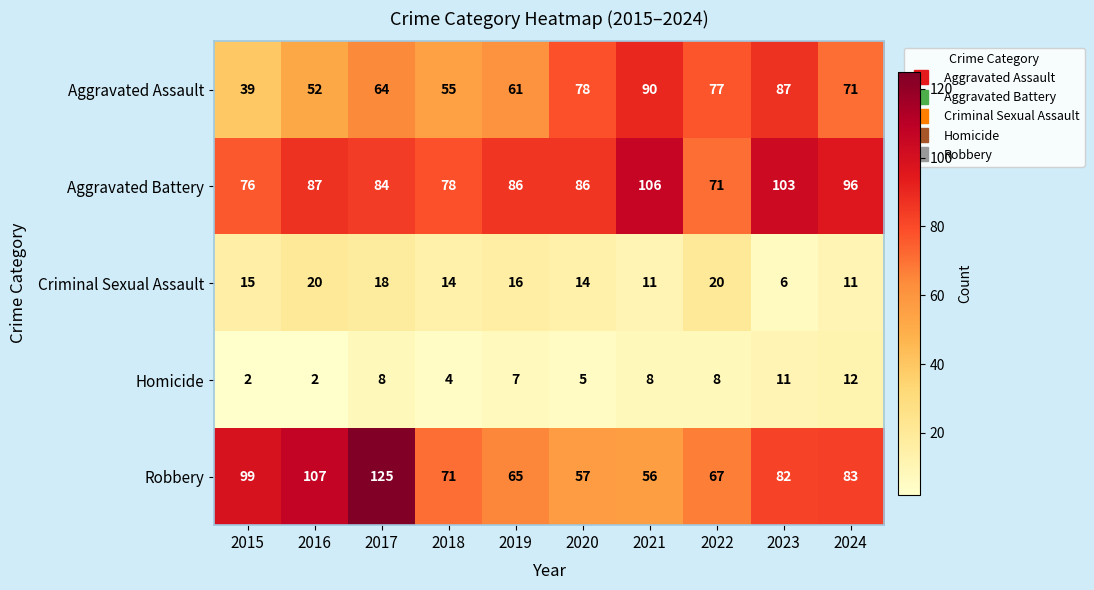

Which series has the largest total across all categories?

Aggravated Battery